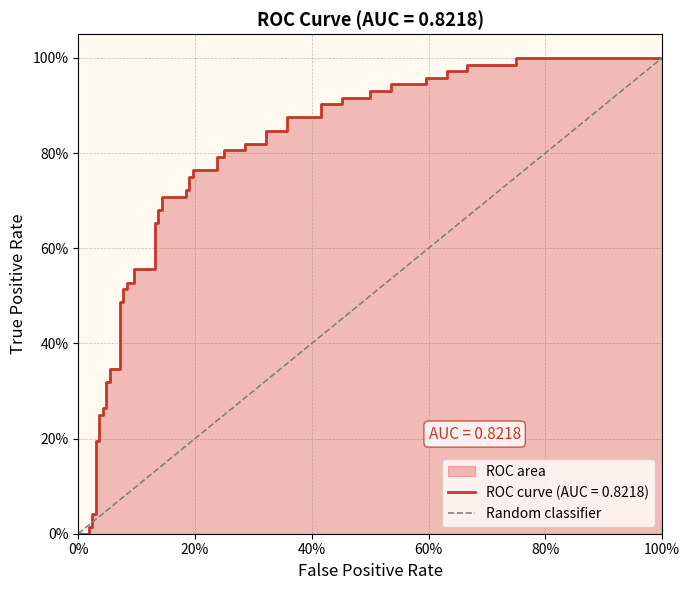

Is it true that the value at 100% is 1?

False